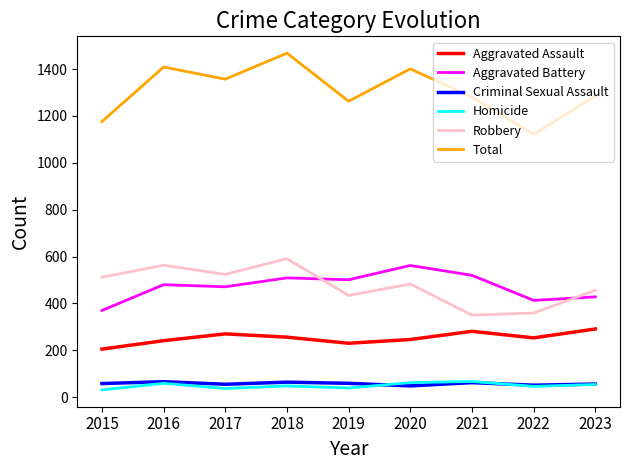

Is it true that Aggravated Assault equals 256 at 2018?

True